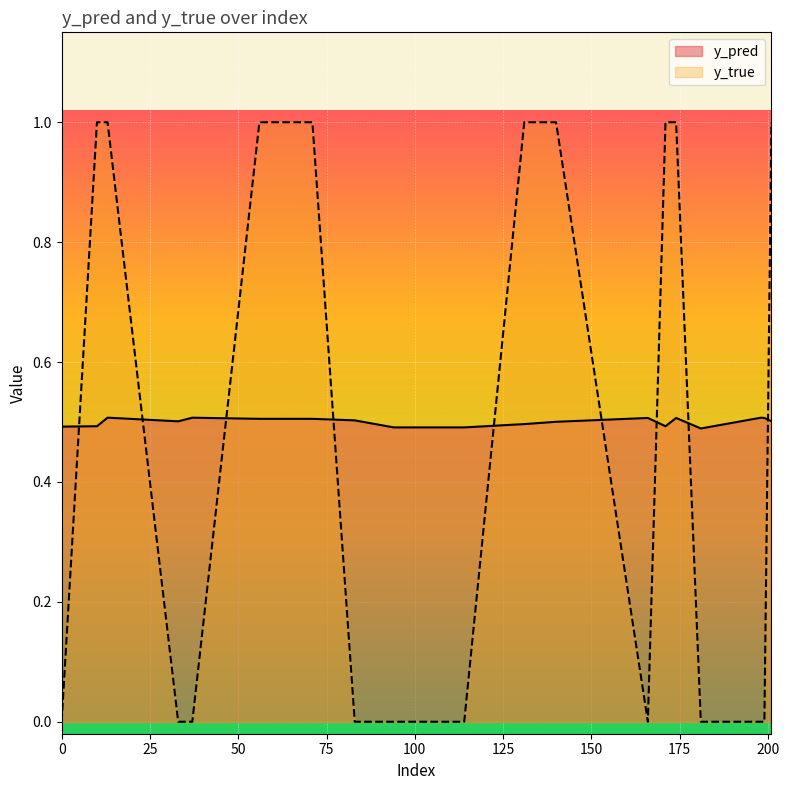

Which series has the widest spread of values?

y_true